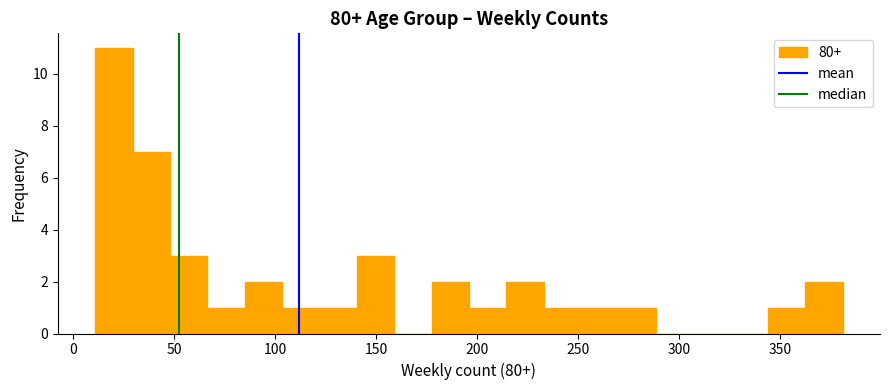

Around what value on the x-axis is the tallest bar? Give the approximate position of its centre, as read against the axis.

20